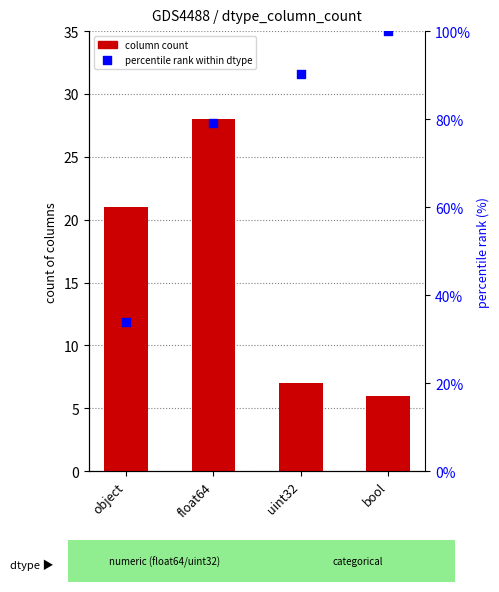

What is the total value across all series at object?

54.9